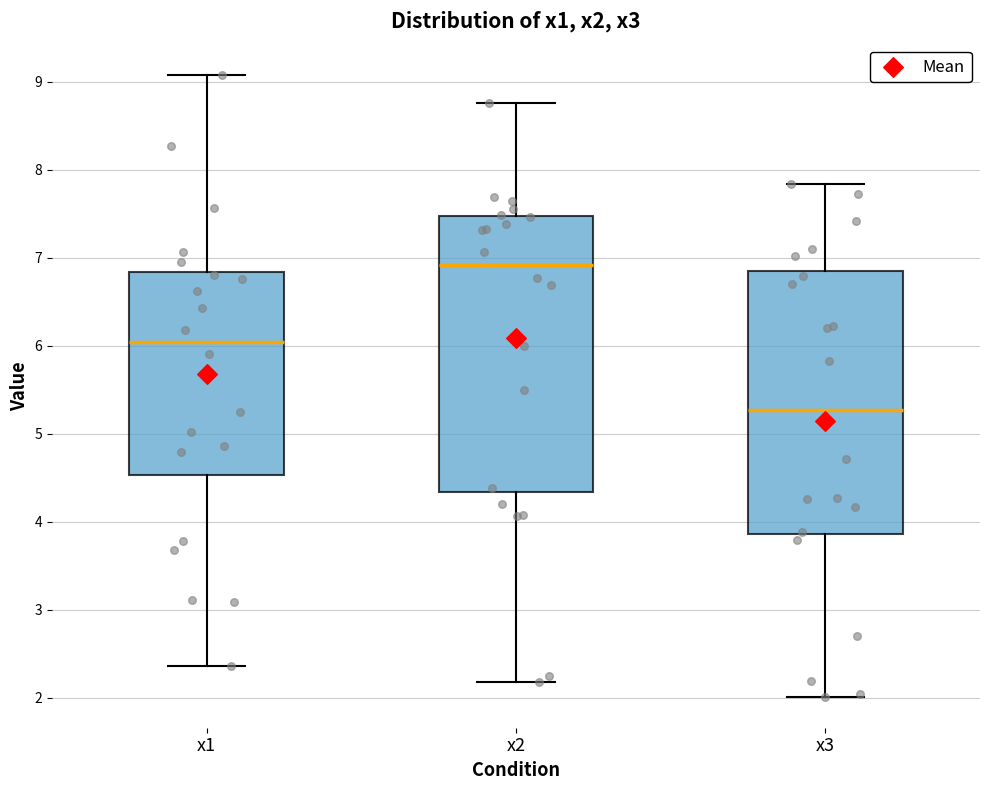

Which box has the highest median line?

x2